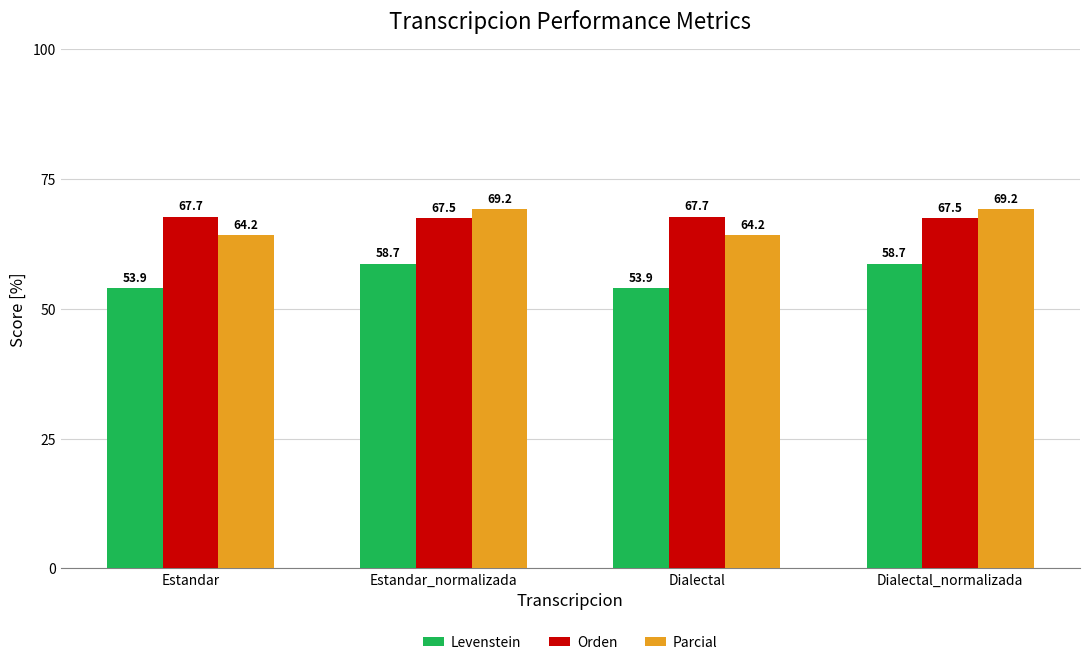

What is the spread (max minus min) of values at Dialectal?

13.8